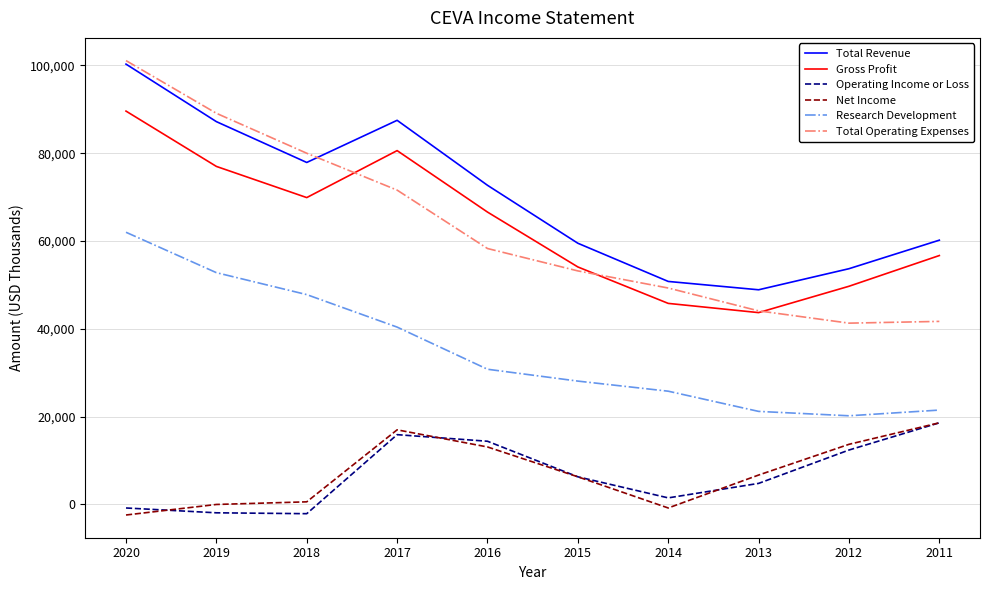

What are all the series names shown in the legend?

Total Revenue, Gross Profit, Operating Income or Loss, Net Income, Research Development, Total Operating Expenses